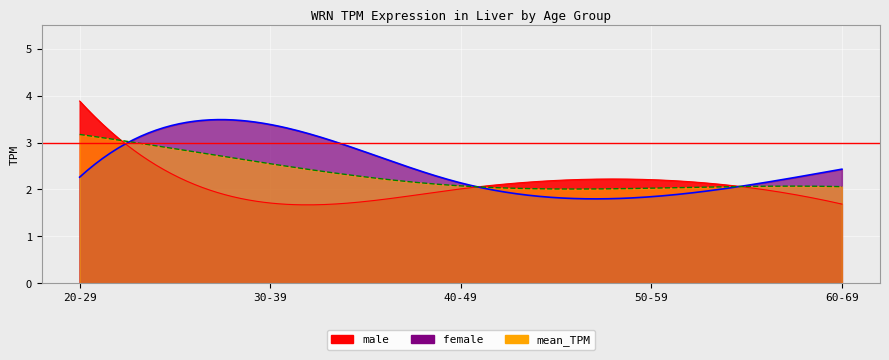

Which series has the largest total across all categories?

female